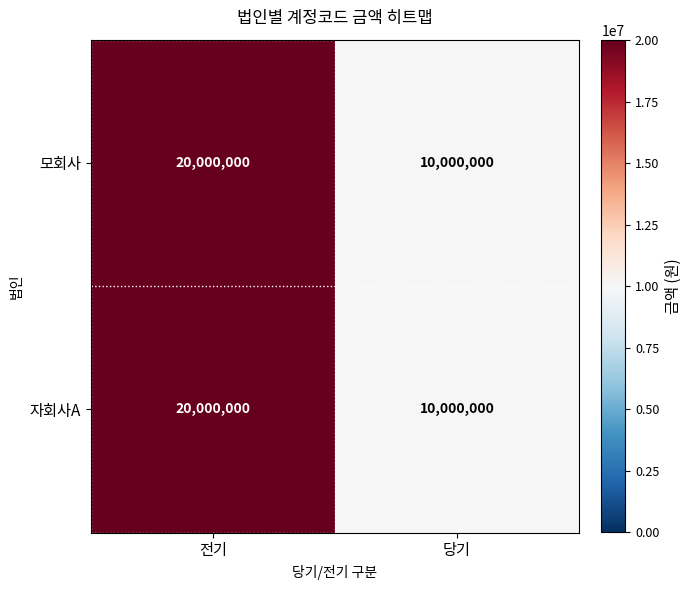

At how many categories does at least one series exceed 18804952?

1